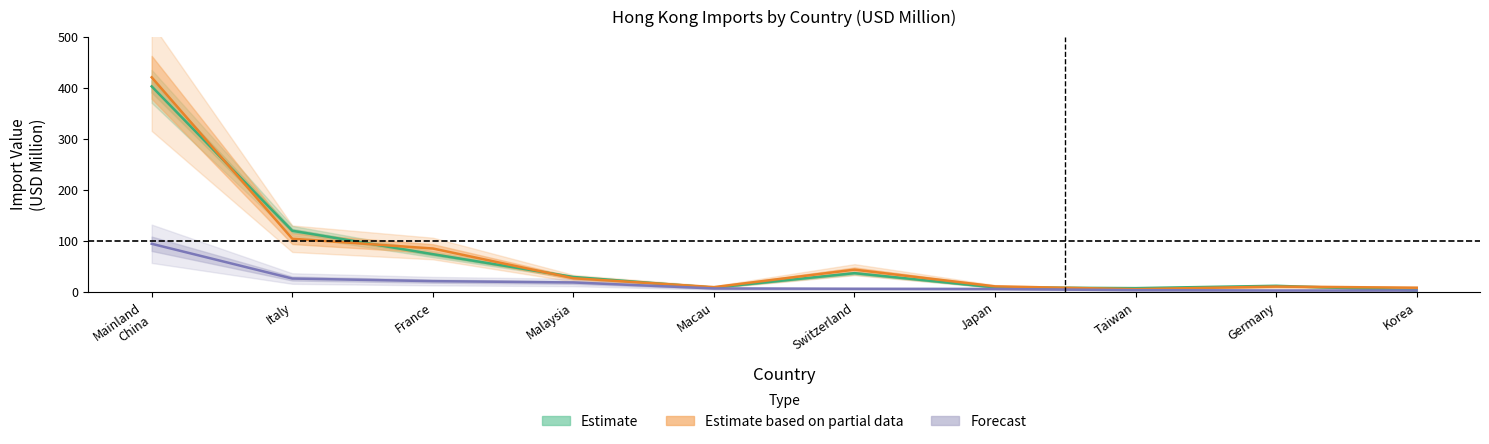

True or false: Estimate based on partial data (2019) has a value of 14.0 at Malaysia.

False